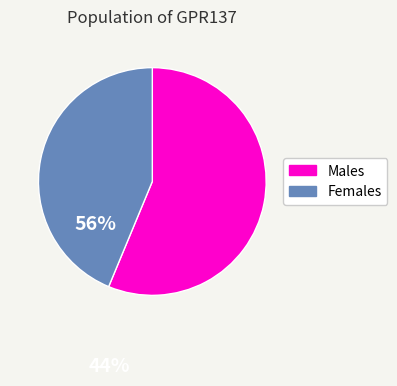

Does any single category account for the majority?

Yes